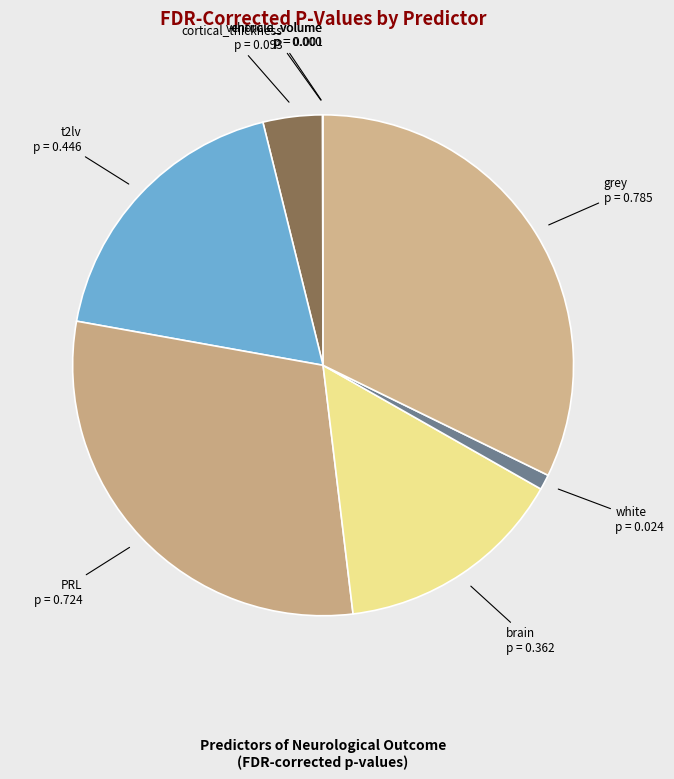

The white slice represents 1% of the pie. True or false?

True